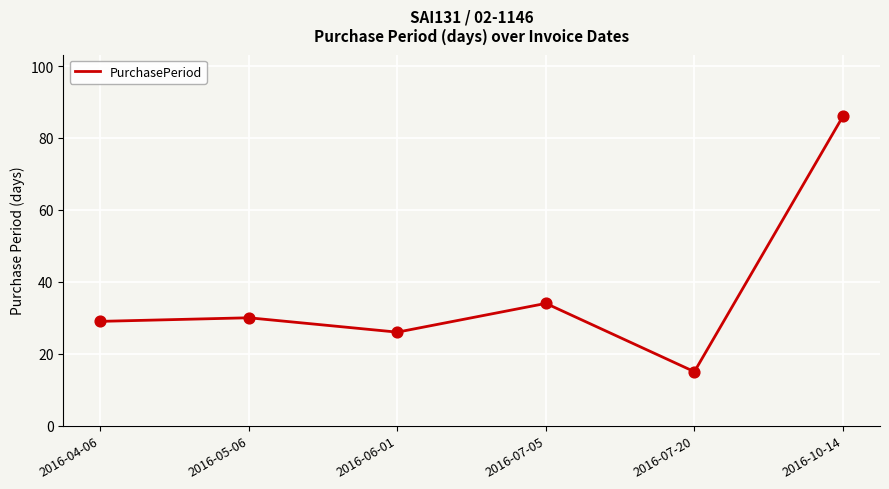

What is the change in value from 2016-05-06 to 2016-07-20?

-15